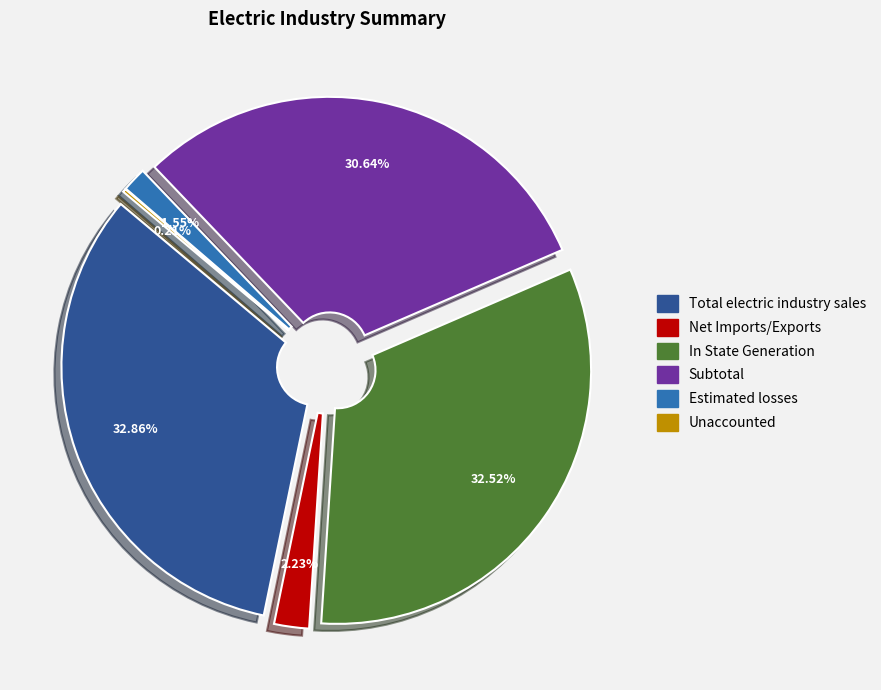

To the nearest percent, what is the combined percentage of Estimated losses and Subtotal?

32%